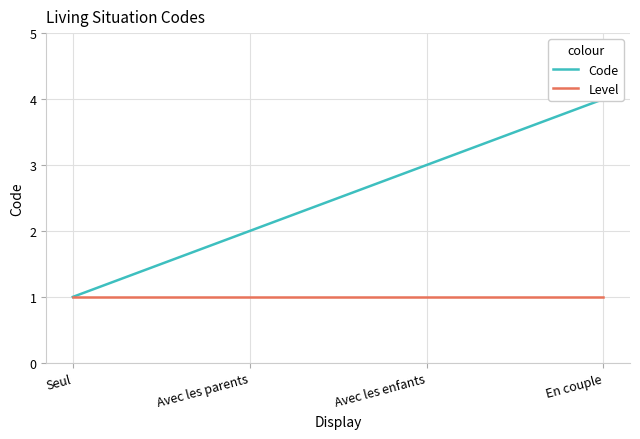

True or false: Code has a value of 1 at Avec les enfants.

False